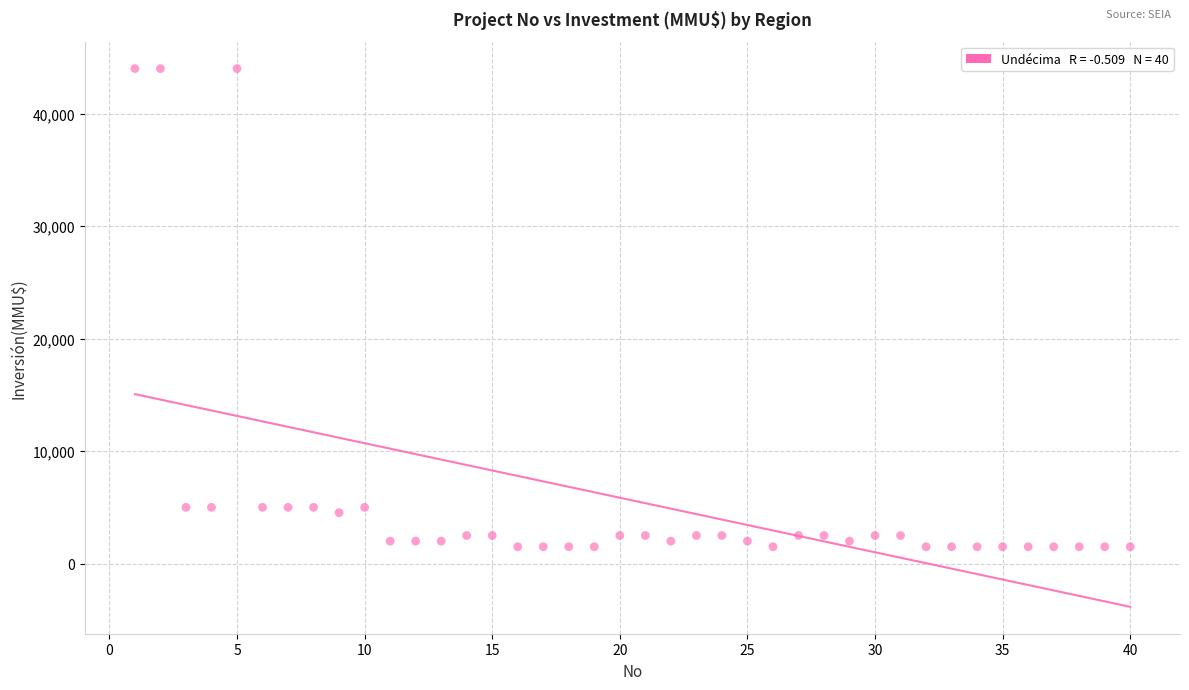

What is the range of Y values (max minus min)?

42500